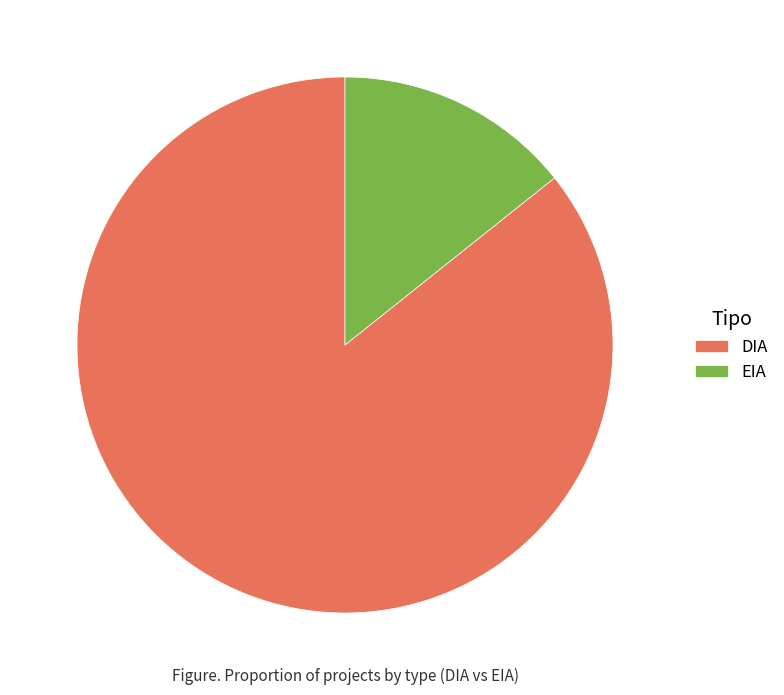

Approximately how many times larger is the value at DIA compared to EIA?

6.0